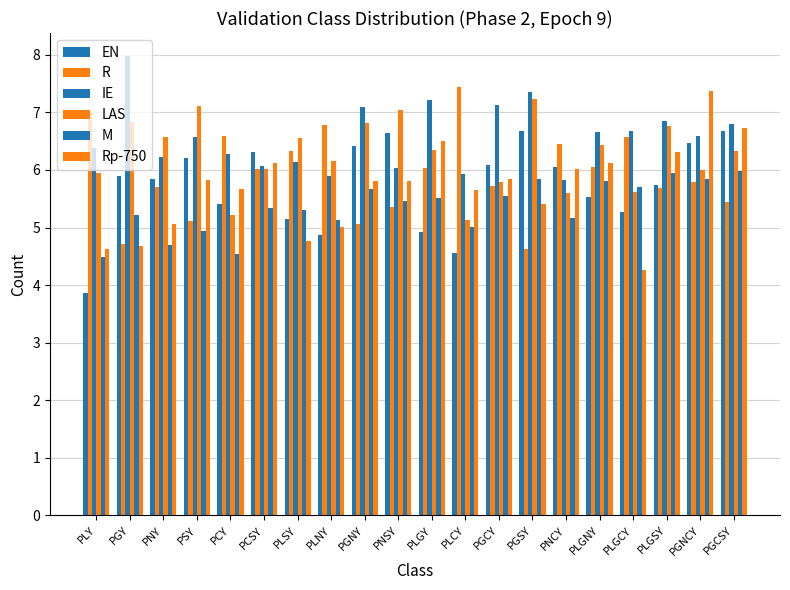

Which label corresponds to the smallest value in the chart?

PLY